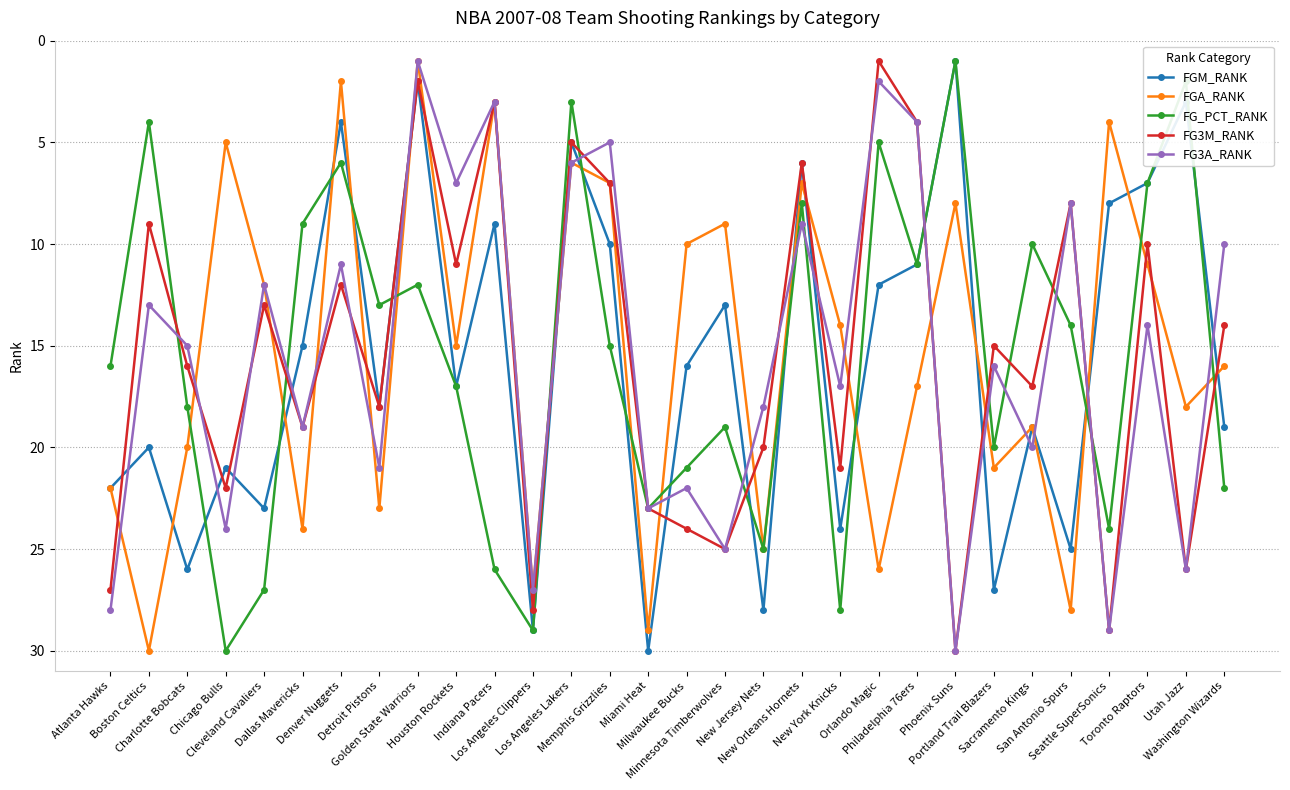

Where does the FG3A_RANK series first go above 16?

Atlanta Hawks